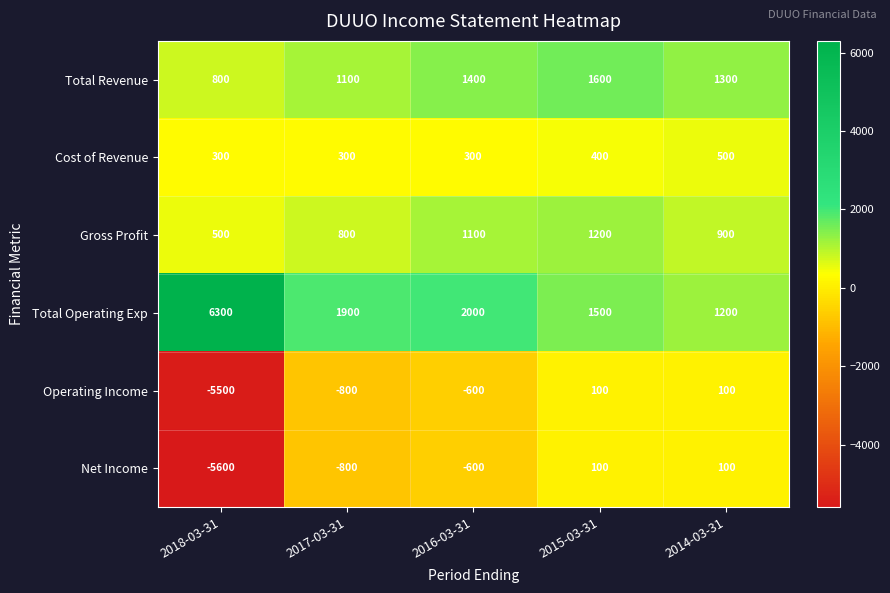

Which series has the widest spread of values?

Net Income